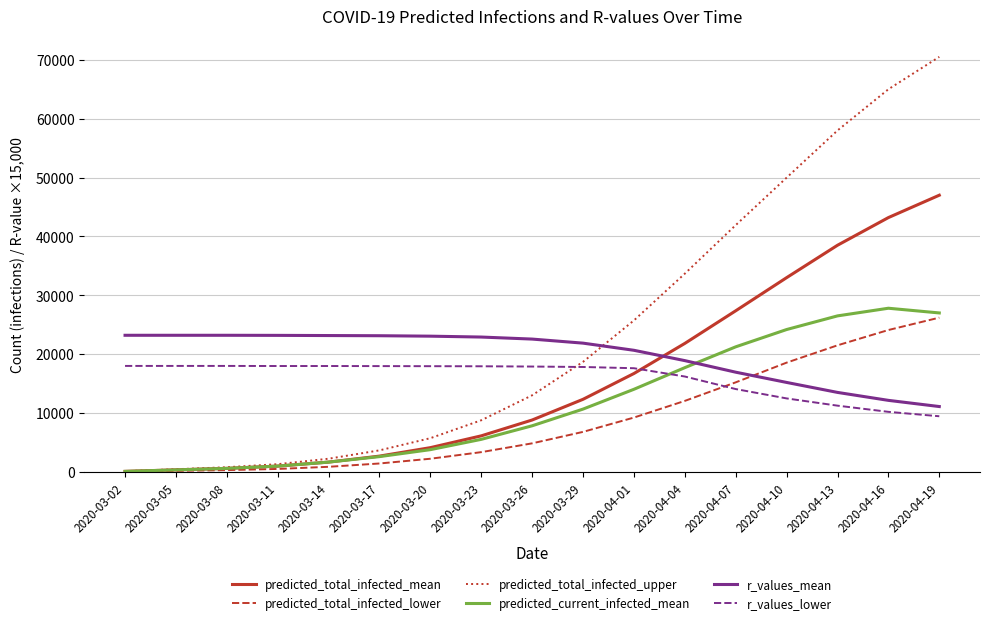

True or false: predicted_total_infected_upper has a value of 1675.0 at 2020-03-20.

False